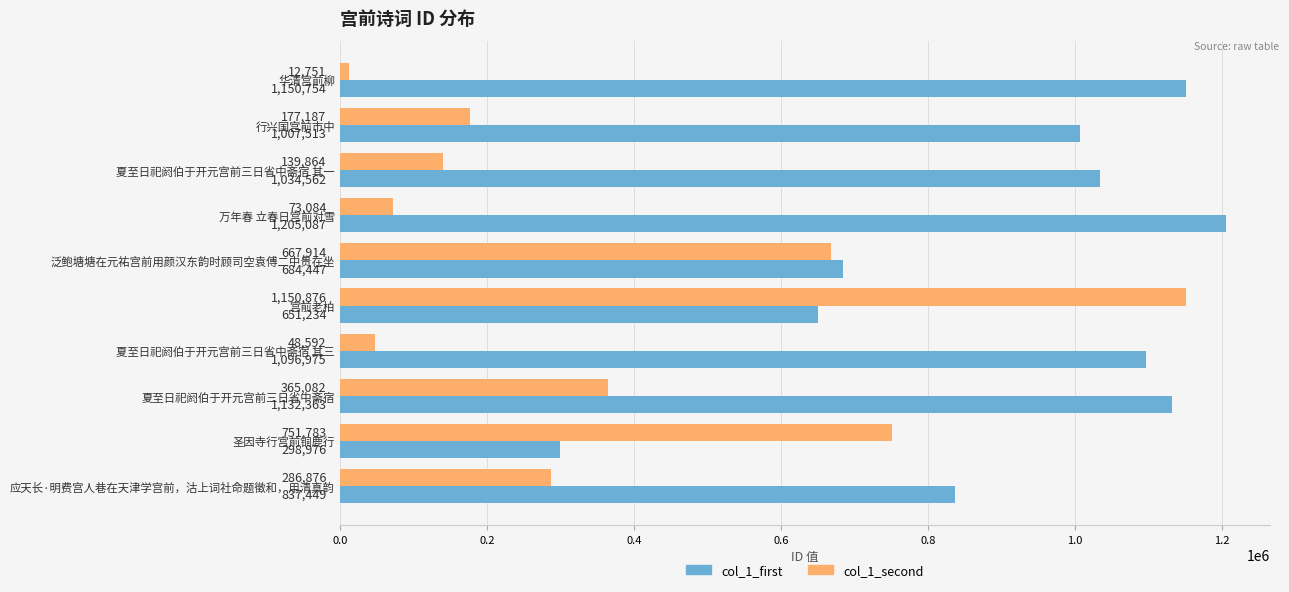

At which label does col_1_first reach its peak?

万年春 立春日宫前对雪